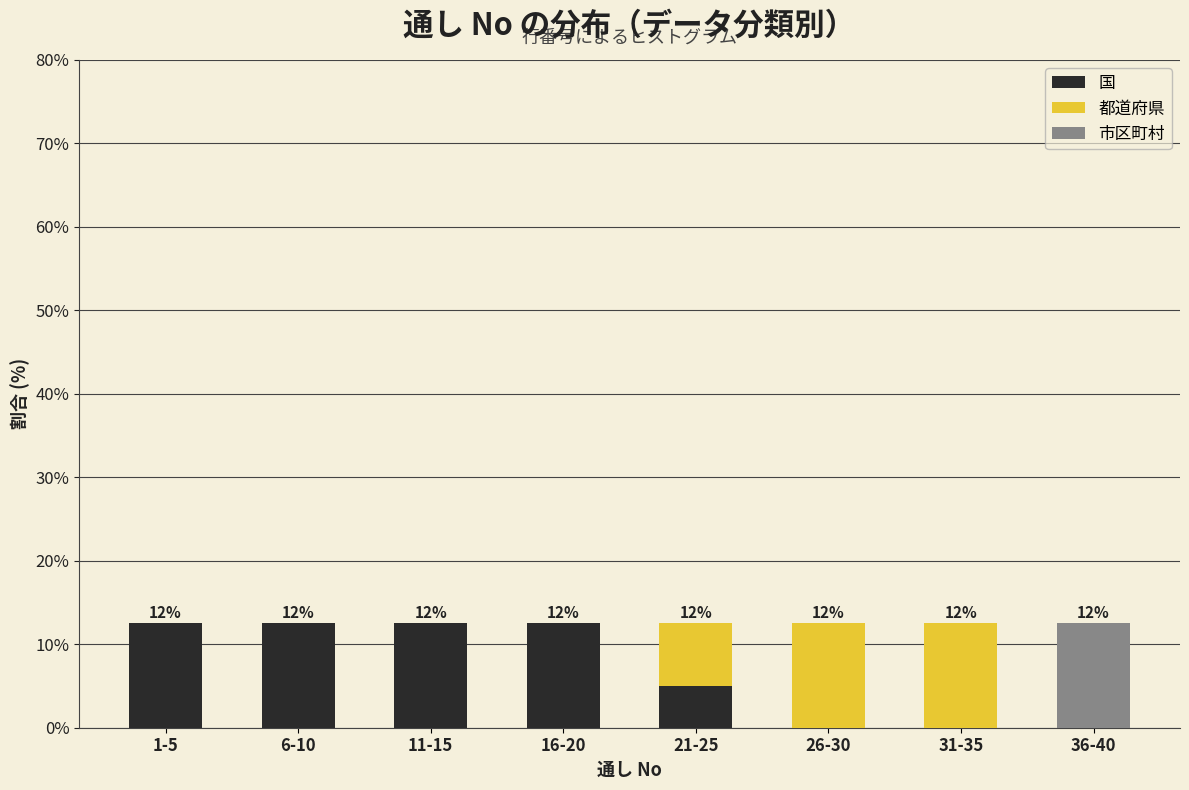

Reading left to right, what are the values for 国?

1-5=12.5	6-10=12.5	11-15=12.5	16-20=12.5	21-25=5.0	26-30=0.0	31-35=0.0	36-40=0.0